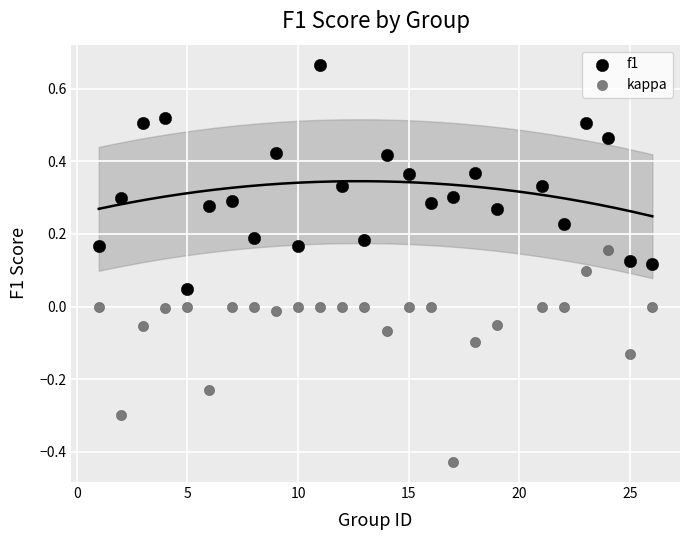

Which series has the largest Y range (max minus min)?

f1